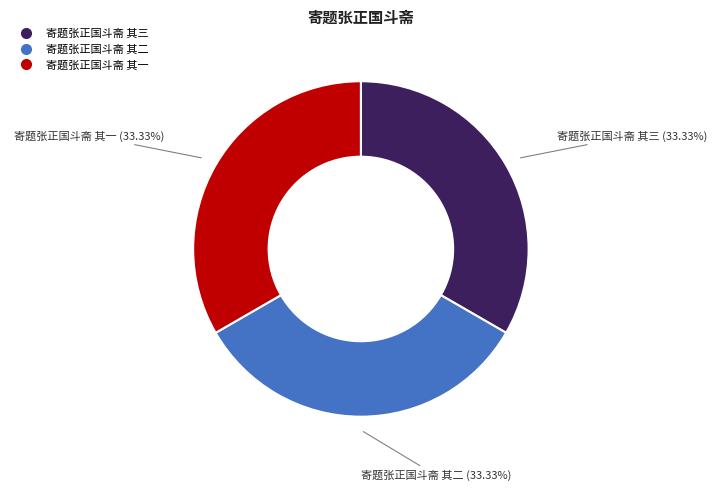

Approximately how many times larger is the value at 寄题张正国斗斋 其二 compared to 寄题张正国斗斋 其一?

1.0